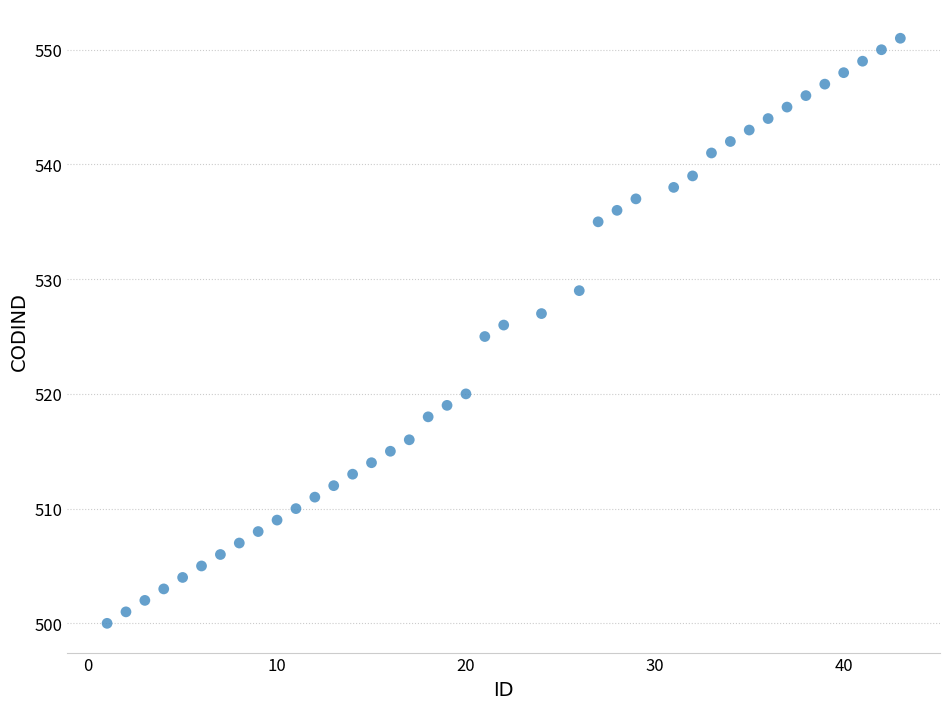

What is the range of Y values (max minus min)?

51